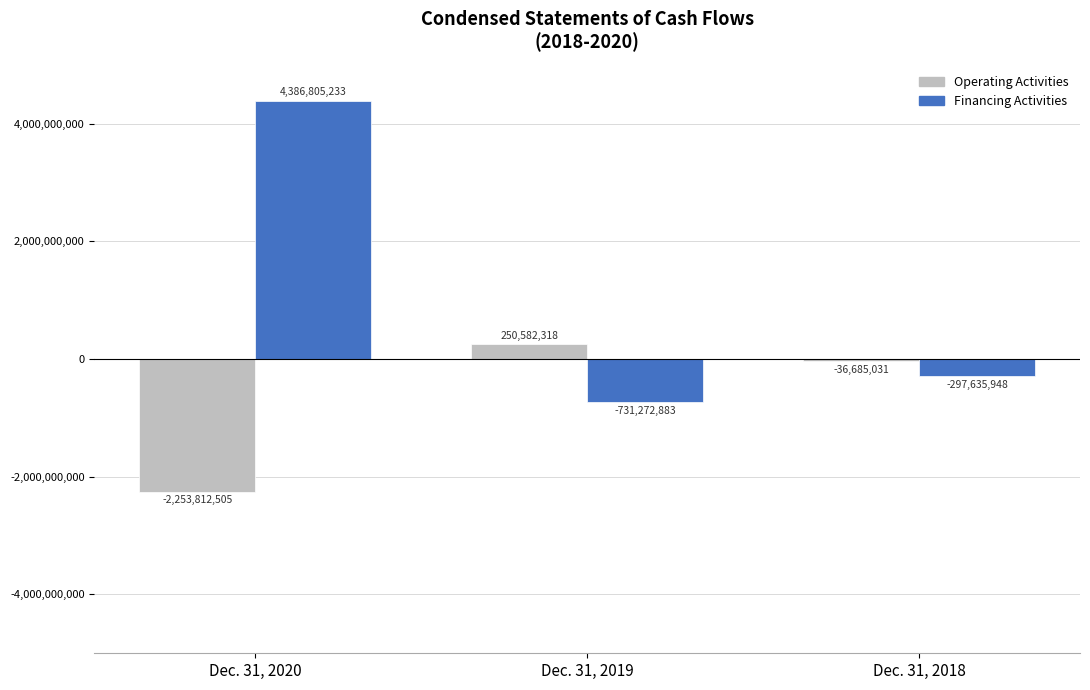

At which label is Operating Activities closest to -1001615093?

Dec. 31, 2018